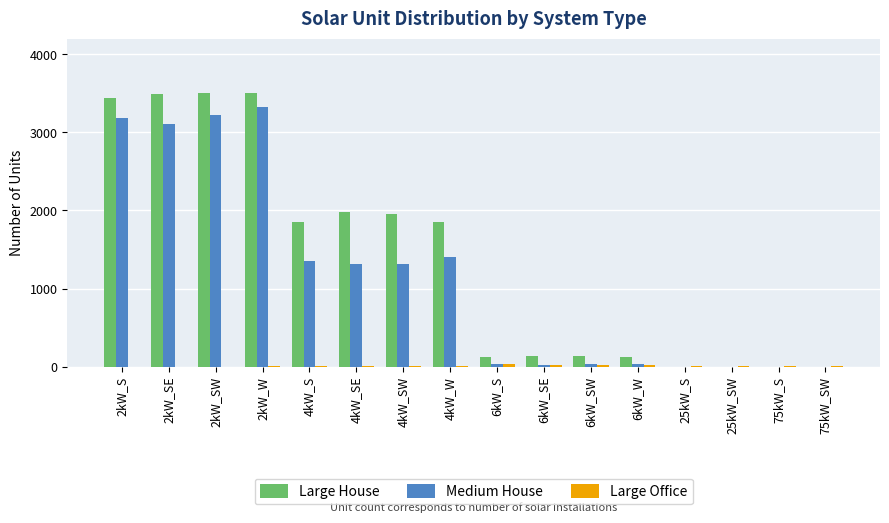

Between 2kW_SE and 75kW_S, which series saw the biggest shift?

Large House